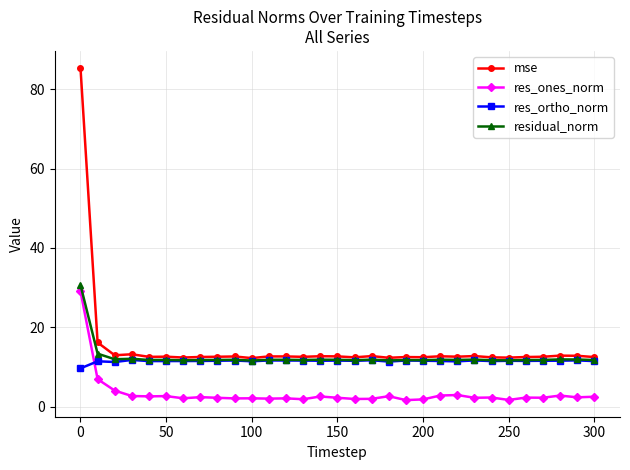

What is the value of the mse point at the 27th from the left?

12.5